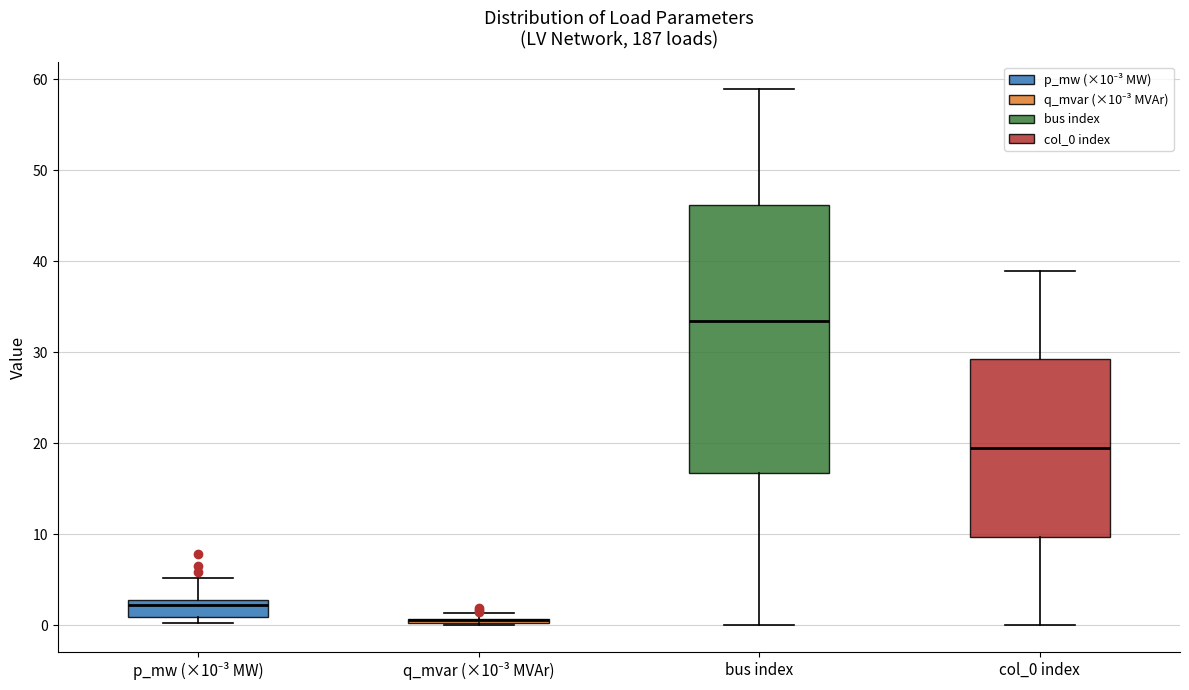

Comparing the boxes themselves (not the whiskers), which one is the tallest?

bus index